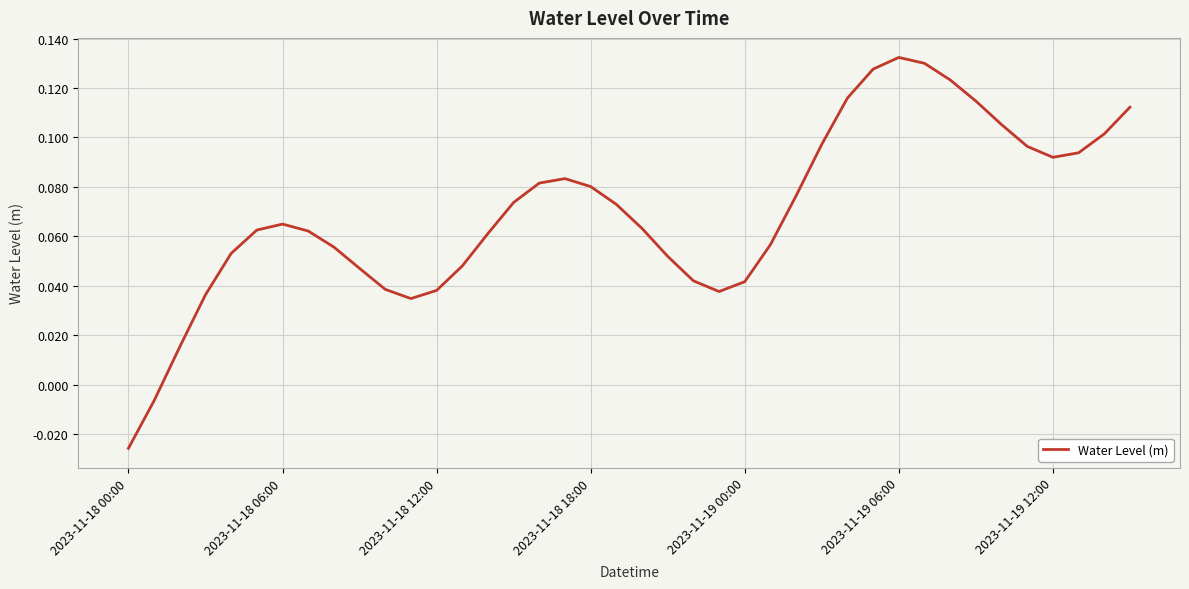

At which category does the chart reach its minimum across all series?

2023-11-18 00:00